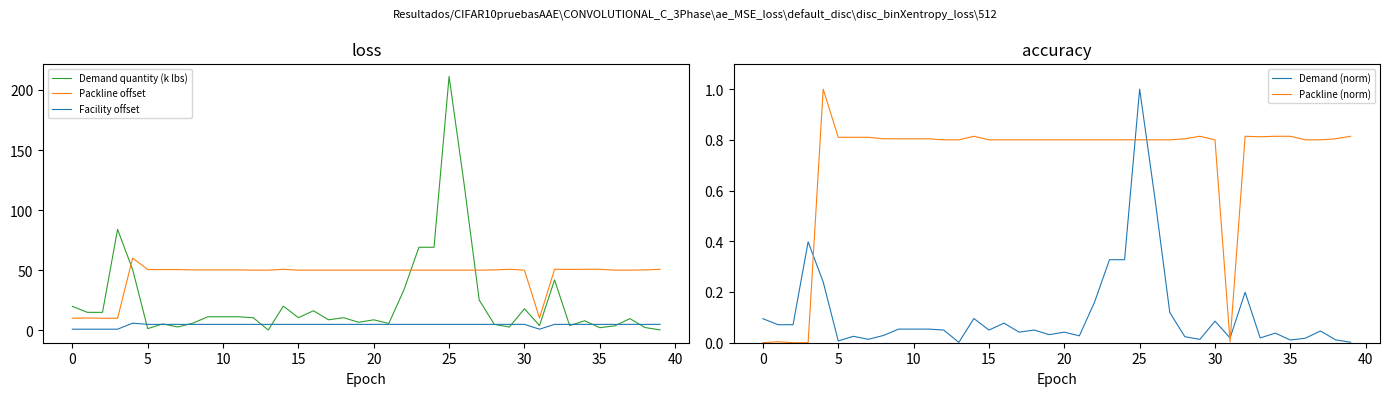

What is the maximum value for Demand quantity (k lbs)?

211.2